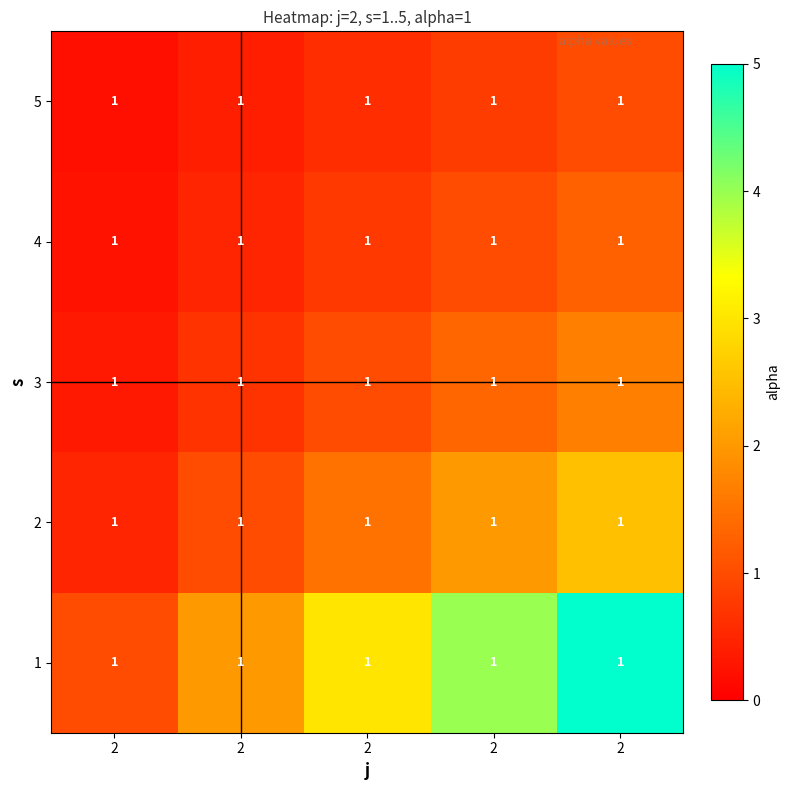

At which category is the sum across all series the highest?

2